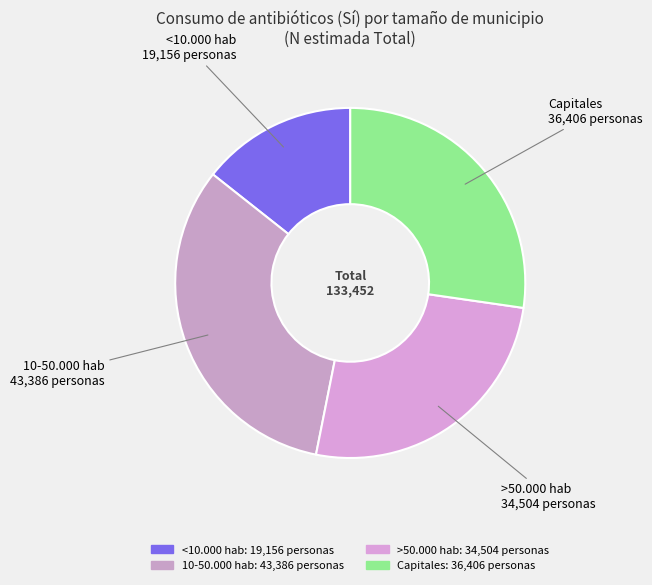

How many segments does this pie chart have?

4